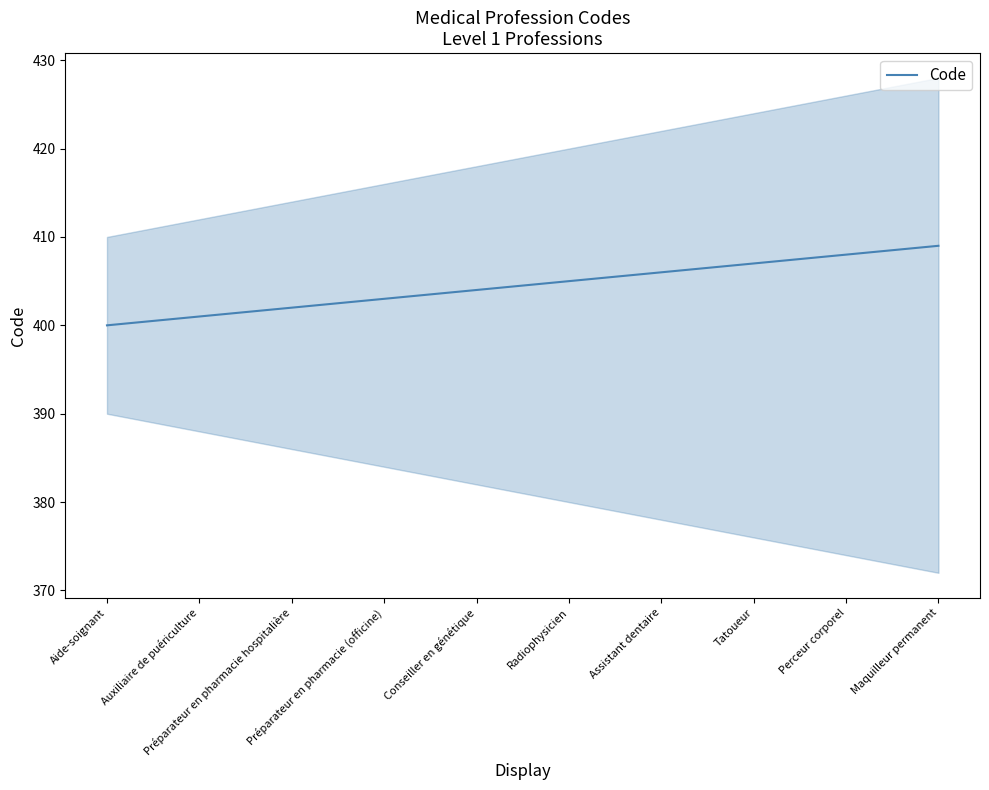

What is the label of the 1st point from the left?

Aide-soignant